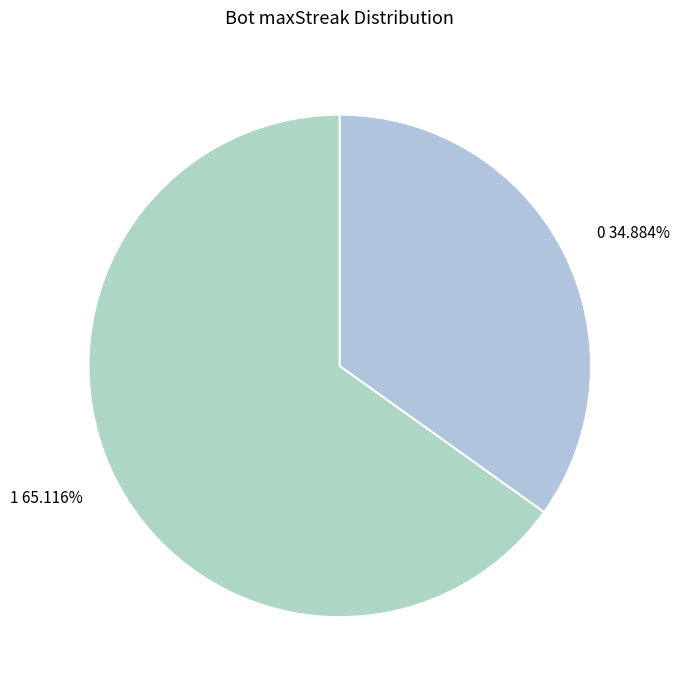

Count the number of slices in the pie.

2